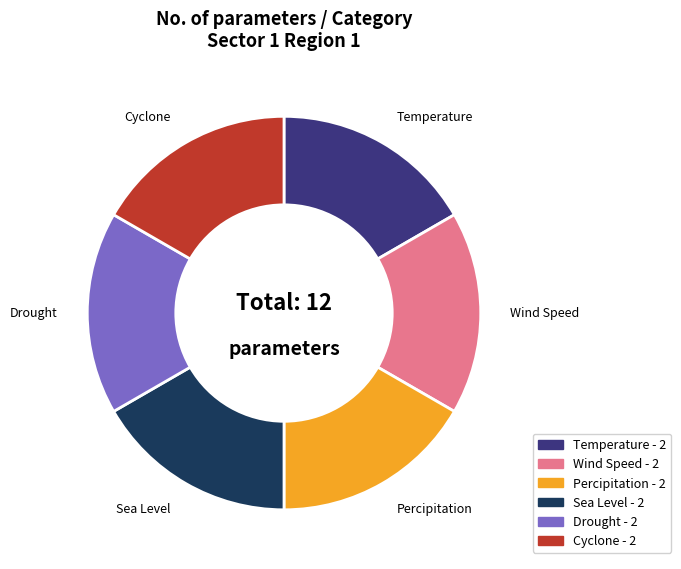

Is it true that Percipitation - 2 is 31% of the pie?

False